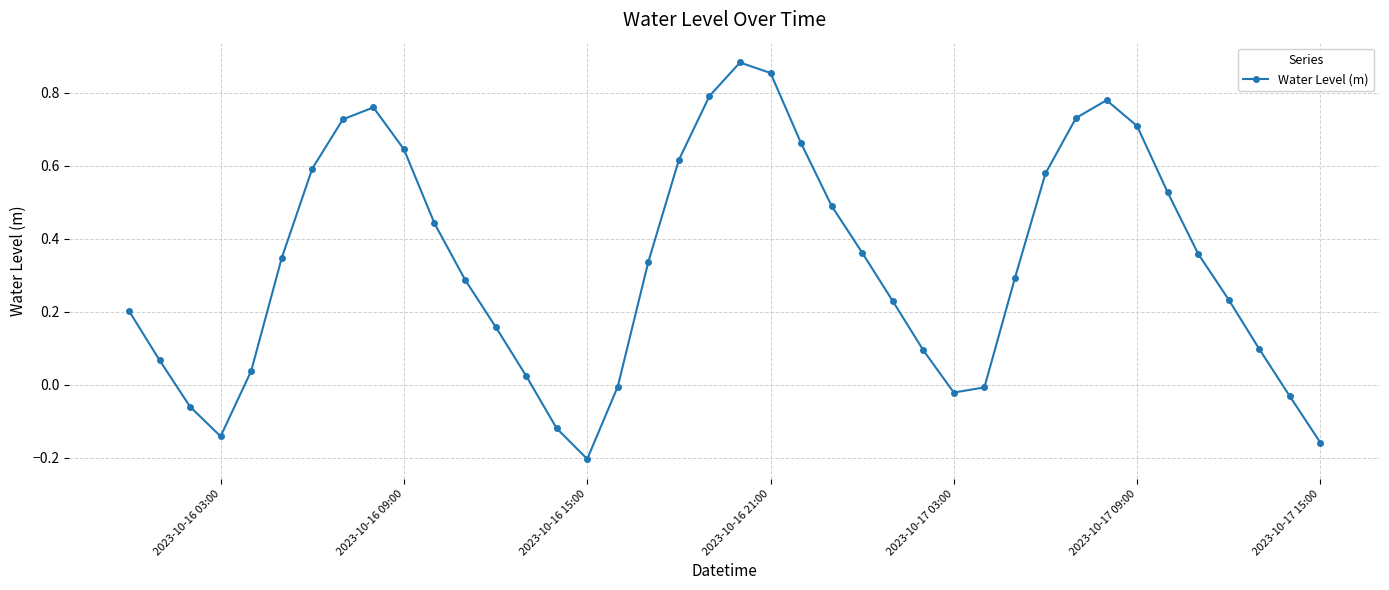

What is the sum of all values?

13.2